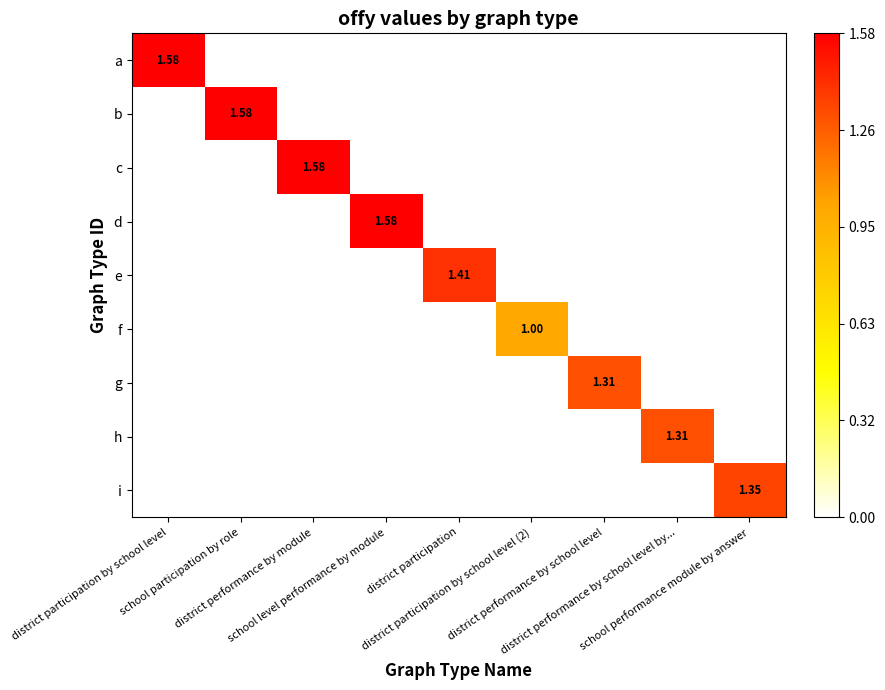

How many distinct data groups are displayed?

9